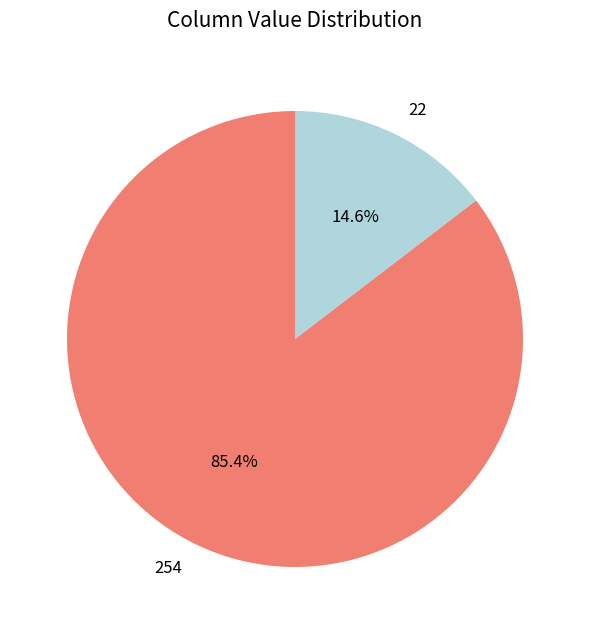

Is there any slice that represents more than half of the pie?

Yes